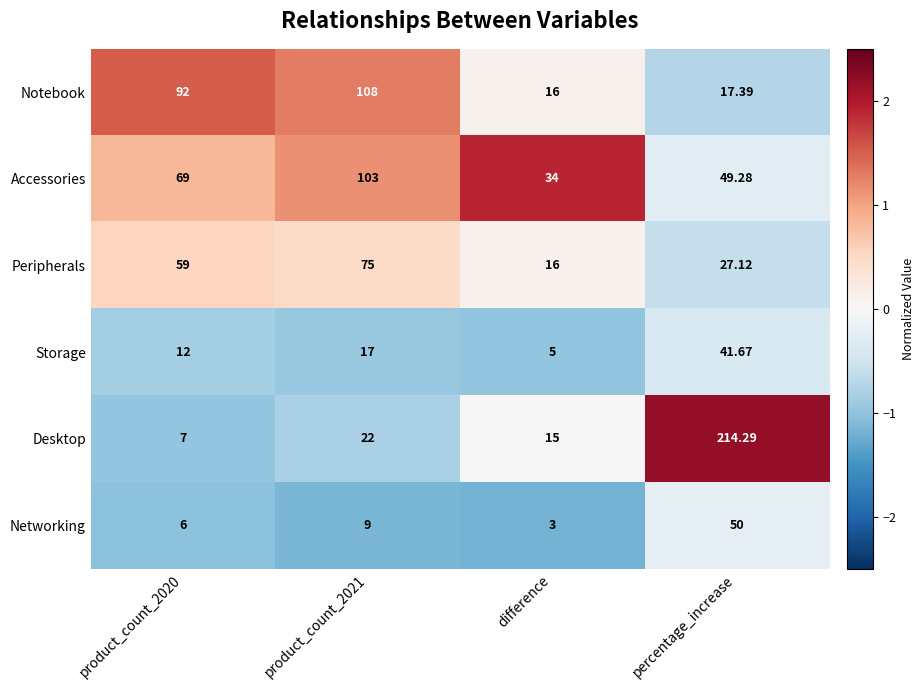

Count the number of categories in the chart.

4